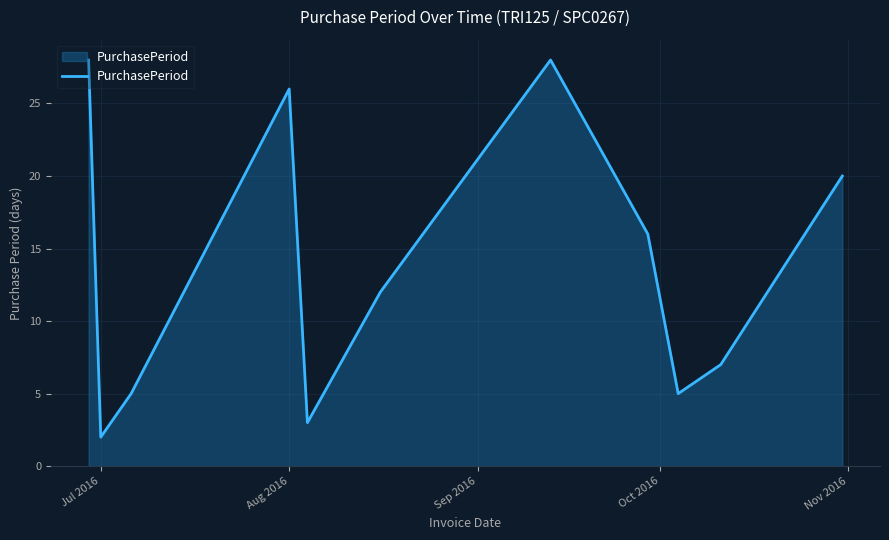

What is the difference between the maximum and minimum values?

26